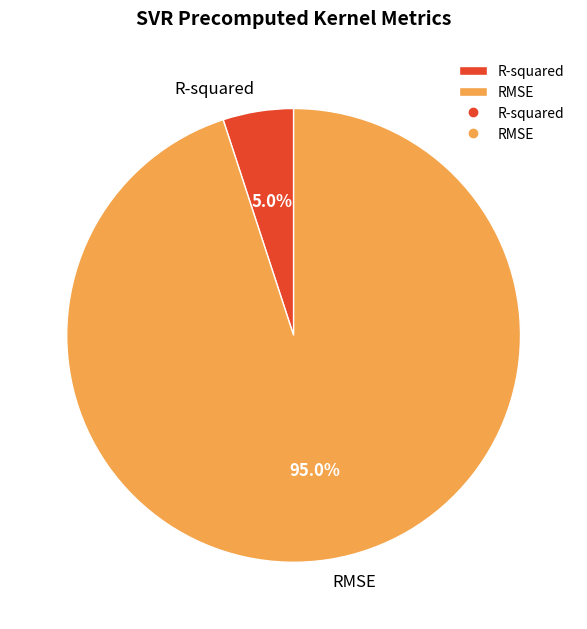

To the nearest percent, what is the difference between the RMSE and R-squared slice percentages?

90%